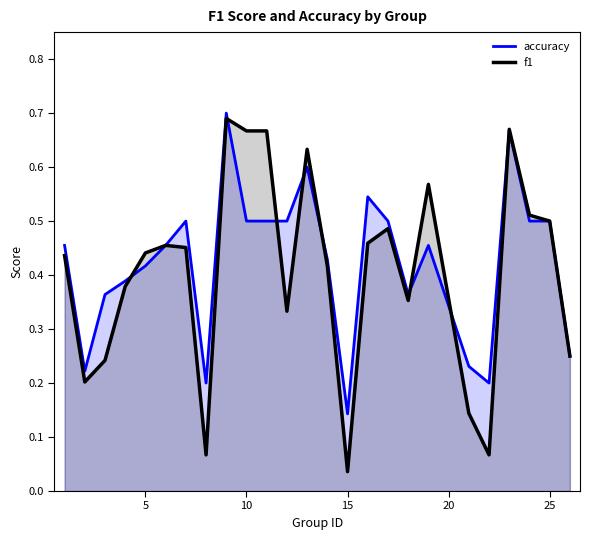

Which category has the lowest value across all series?

15